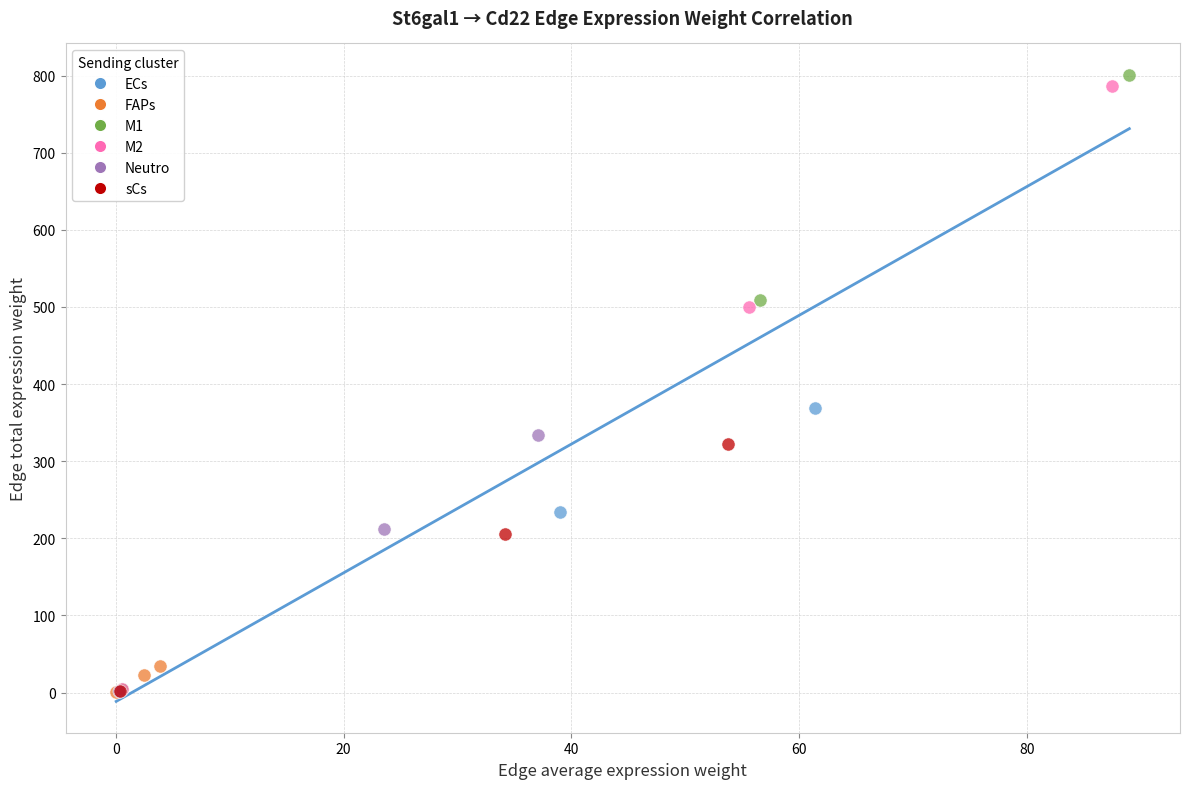

What are all the series names shown in the legend?

ECs, FAPs, M1, M2, Neutro, sCs